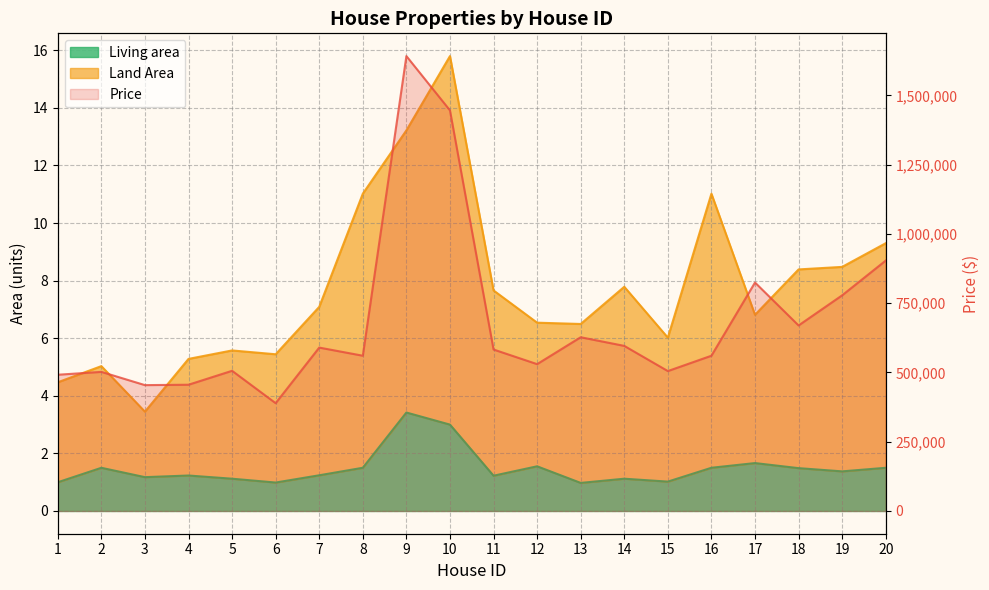

The value of Land Area at 6 is 2.5. True or false?

False